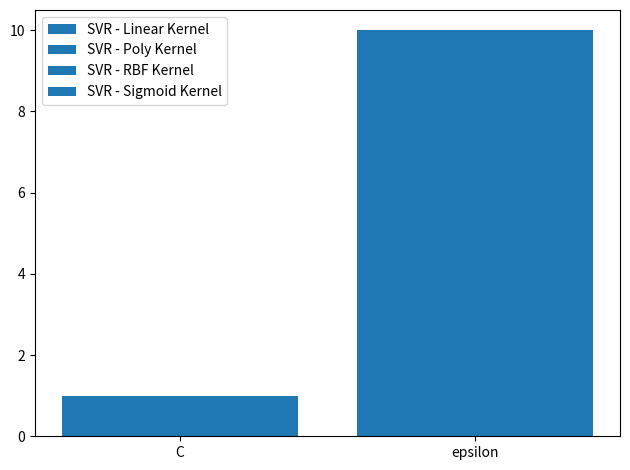

Which category has the lowest value in the SVR - Sigmoid Kernel series?

C